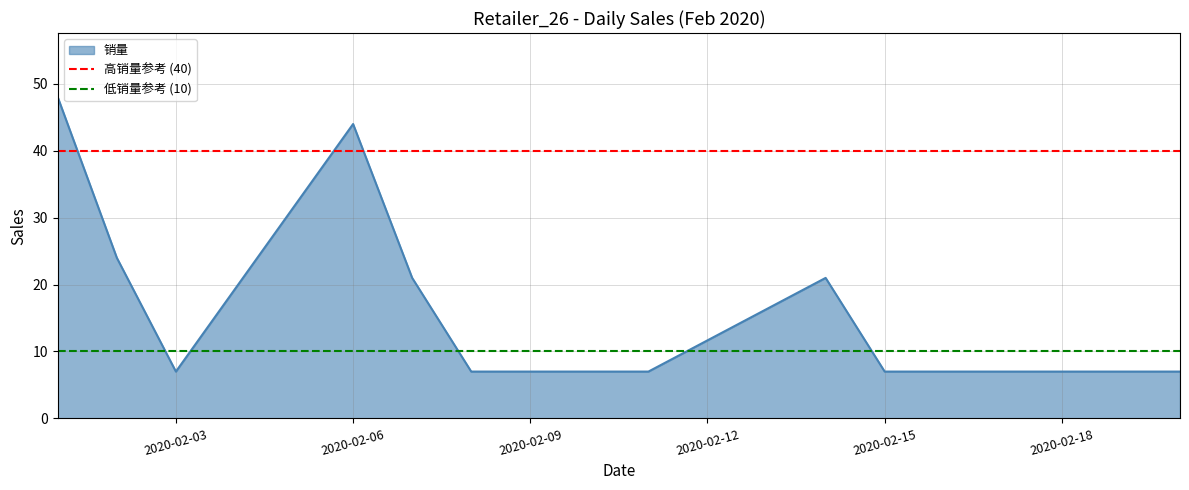

True or false: 销量 has a value of 44 at 2020-02-06.

True